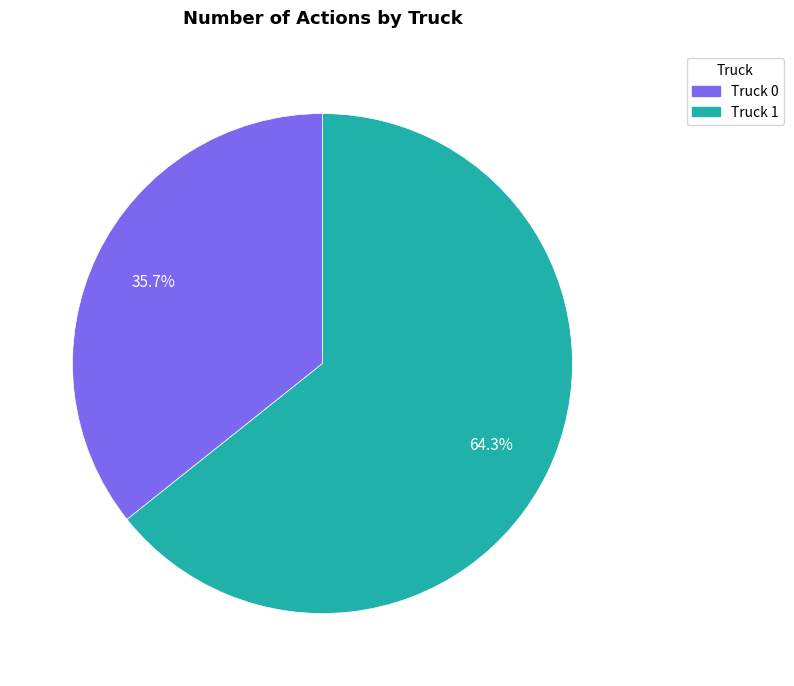

How many segments does this pie chart have?

2